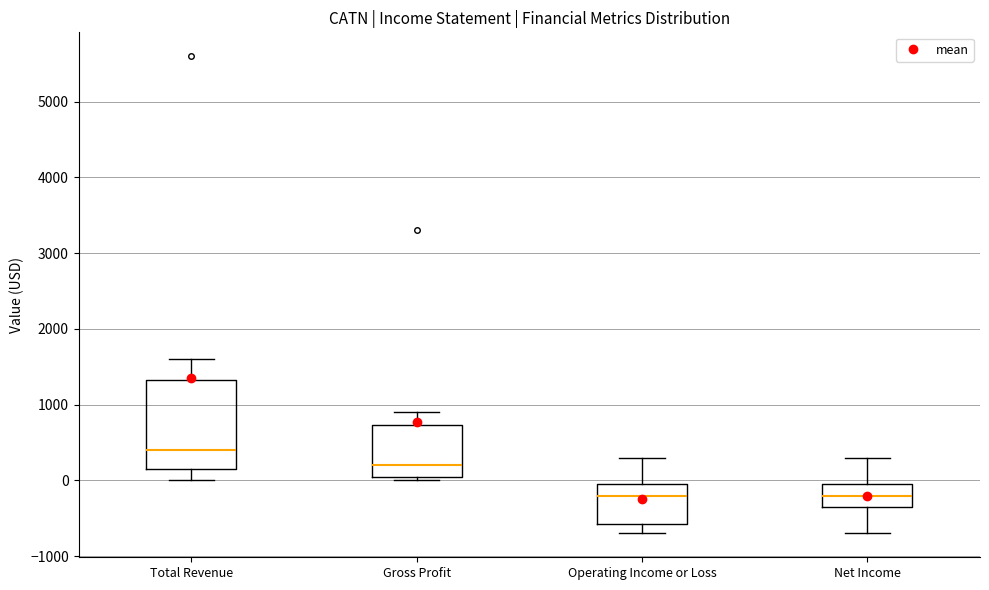

Reading left to right, read every box against the y-axis: the position of its median line, the range the box covers, and the ends of its whiskers. The values are not printed on the chart, so give them approximately, as read against the axis.

Total Revenue: median 400, box 200 to 1300, whiskers 0 to 1600
Gross Profit: median 200, box 100 to 700, whiskers 0 to 900
Operating Income or Loss: median -200, box -600 to 0, whiskers -700 to 300
Net Income: median -200, box -300 to 0, whiskers -700 to 300